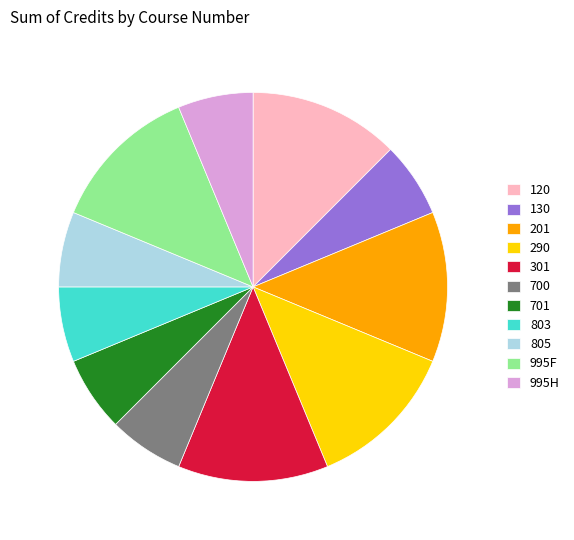

Is there any slice that represents more than half of the pie?

No